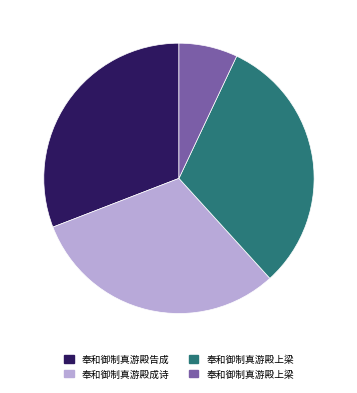

How many slices are in this pie chart?

4